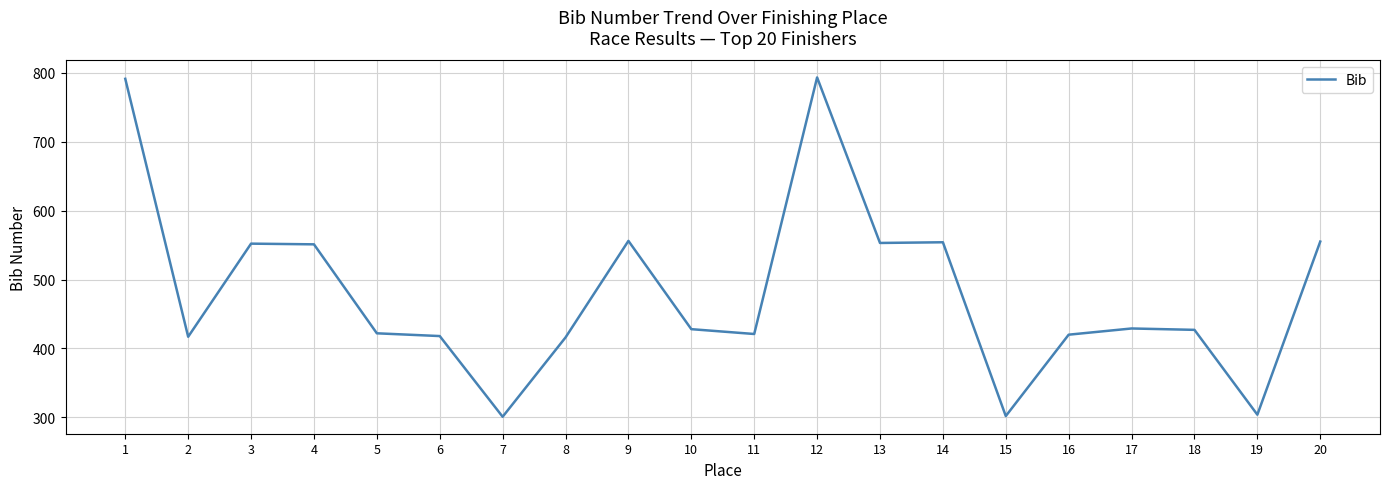

The value at 20 is 555. True or false?

True